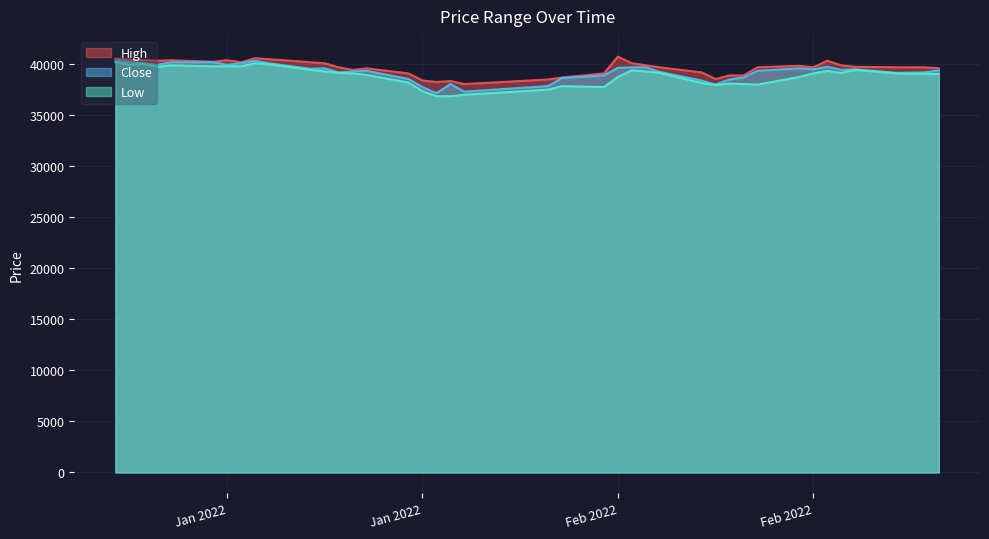

Does the chart display data point markers on the line(s)?

No